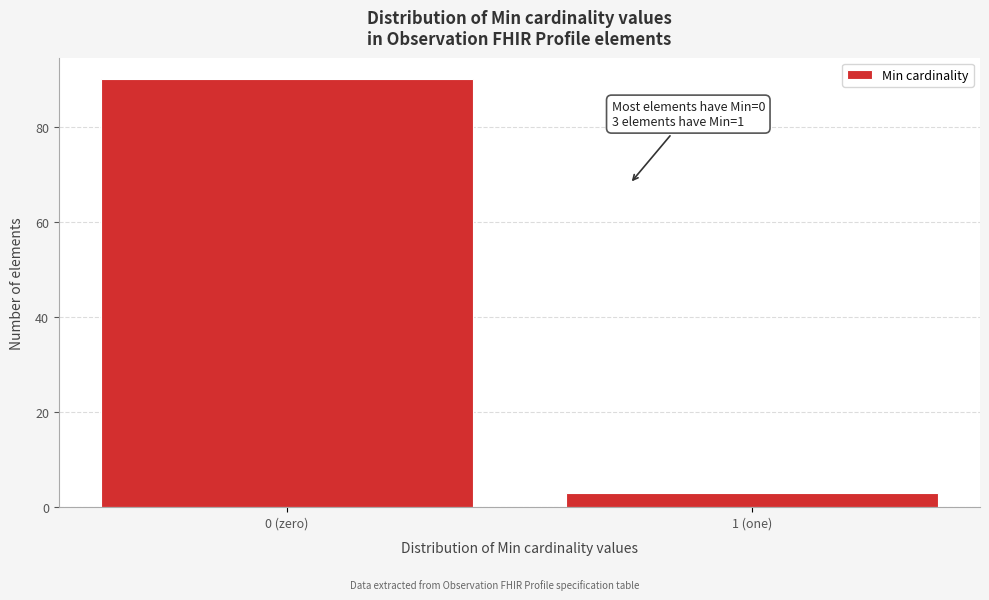

Reading left to right, transcribe all the data shown in this chart.

90	3